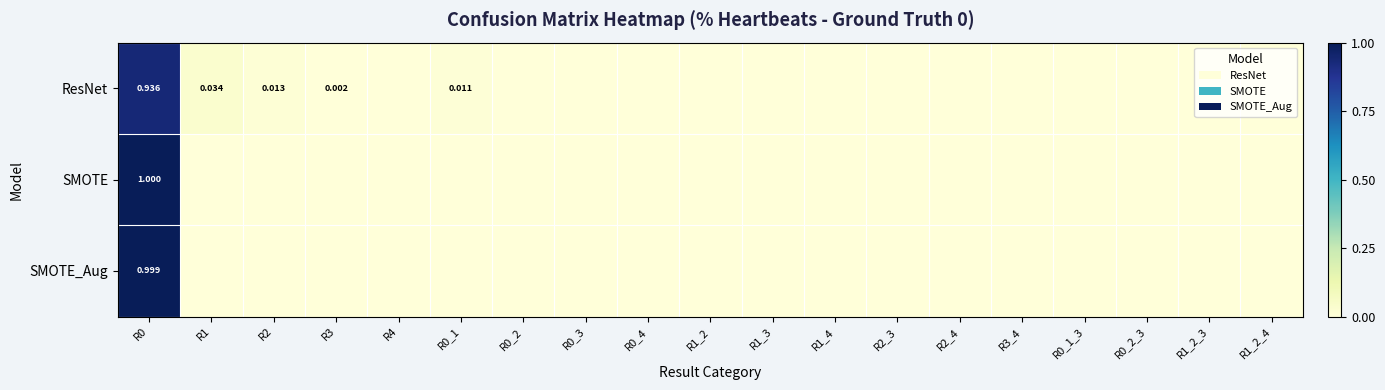

List the labels in order of SMOTE_Aug value, largest first.

R0, R1, R2, R3, R4, R0_1, R0_2, R0_3, R0_4, R1_2, R1_3, R1_4, R2_3, R2_4, R3_4, R0_1_3, R0_2_3, R1_2_3, R1_2_4